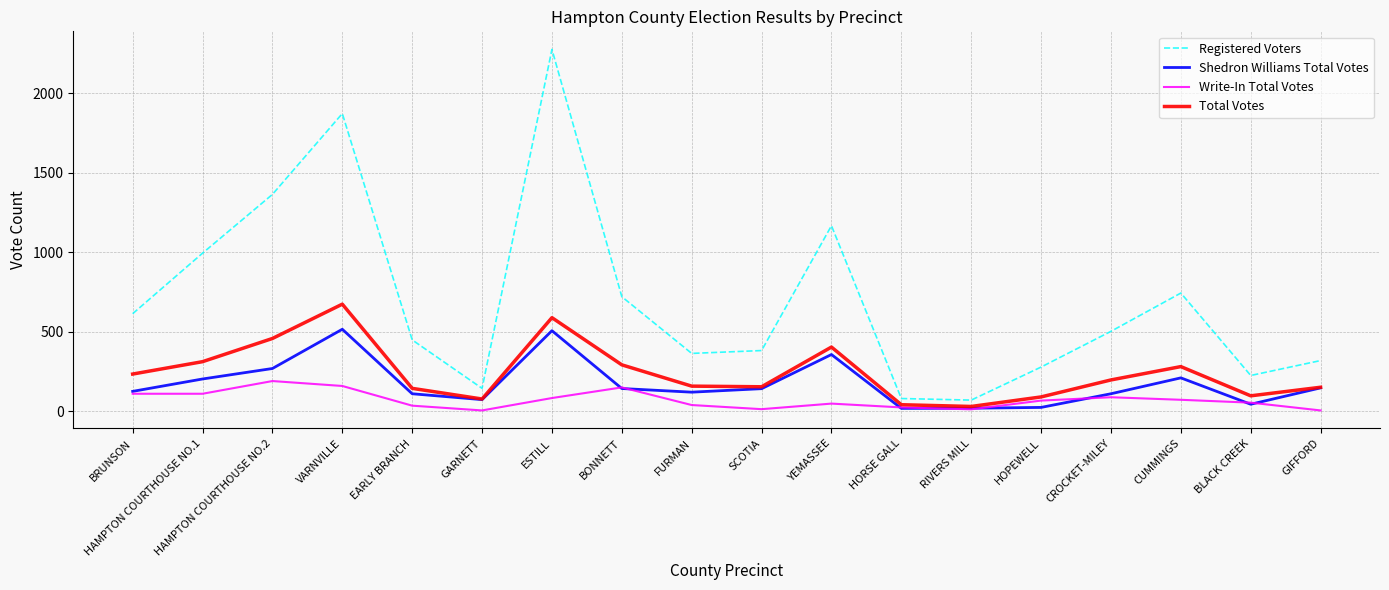

Is the value of Write-In Total Votes at RIVERS MILL greater than the value of Total Votes at HORSE GALL?

No